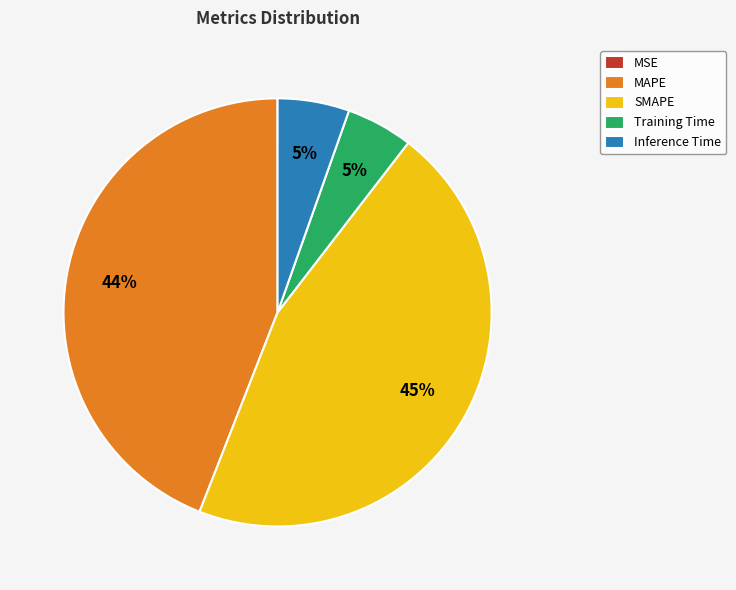

Between Inference Time and SMAPE, which is larger?

SMAPE